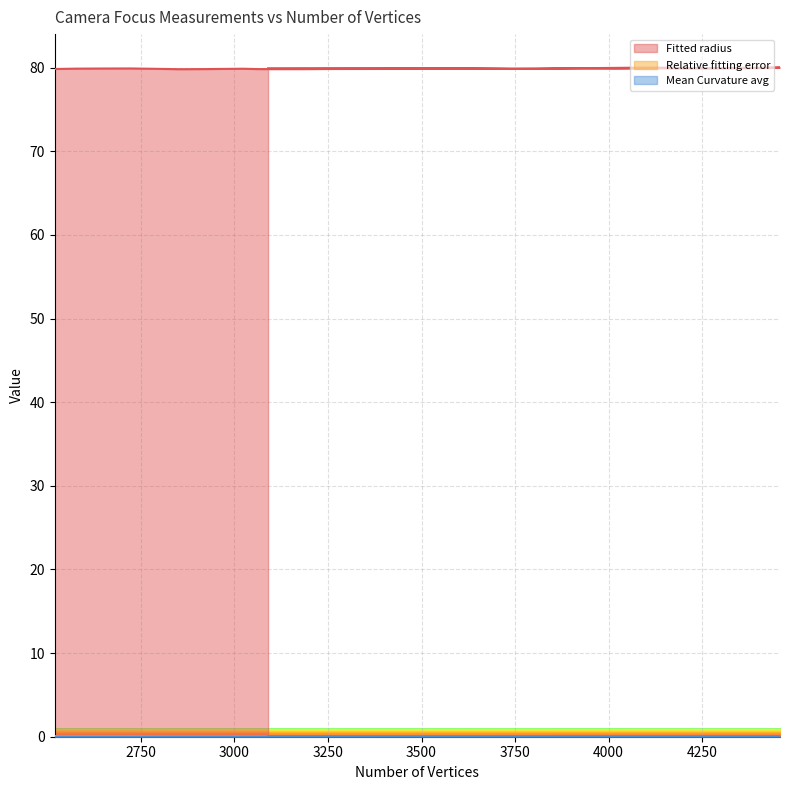

What is the sum of the Relative fitting error values at 2653 and 2721?

0.2